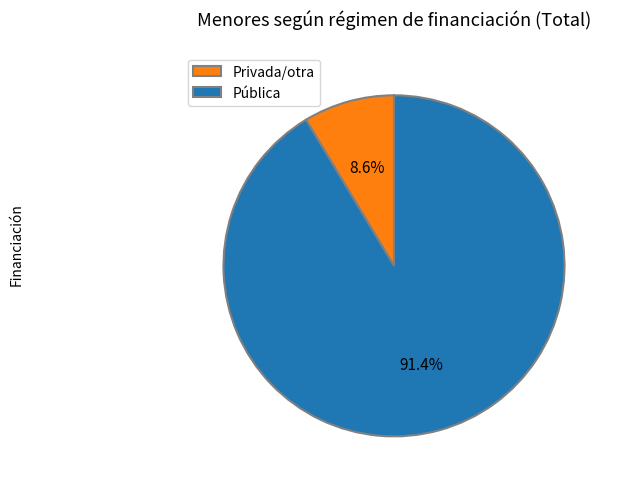

What is the ratio of the value at Privada/otra to the value at Pública?

0.1